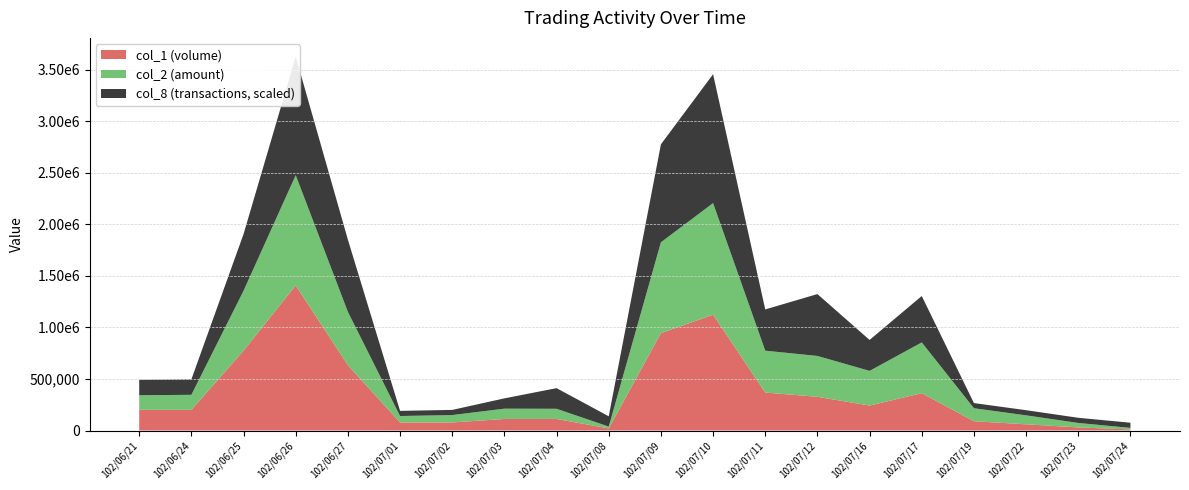

Reading right to left, list all the values displayed in this chart.

col_1 (volume): 102/07/24=10000	102/07/23=30000	102/07/22=60000	102/07/19=90000	102/07/17=362000	102/07/16=242000	102/07/12=327000	102/07/11=368000	102/07/10=1123000	102/07/09=944000	102/07/08=20000	102/07/04=112000	102/07/03=112000	102/07/02=78000	102/07/01=78000	102/06/27=633000	102/06/26=1407000	102/06/25=774000	102/06/24=200000	102/06/21=200000
col_2 (amount): 102/07/24=15400	102/07/23=43200	102/07/22=87000	102/07/19=126000	102/07/17=492080	102/07/16=336160	102/07/12=395970	102/07/11=406030	102/07/10=1081890	102/07/09=880820	102/07/08=17800	102/07/04=98680	102/07/03=99680	102/07/02=71760	102/07/01=62400	102/06/27=517210	102/06/26=1068720	102/06/25=580920	102/06/24=146040	102/06/21=142020
col_8 (transactions): 102/07/24=1	102/07/23=1	102/07/22=1	102/07/19=1	102/07/17=9	102/07/16=6	102/07/12=12	102/07/11=8	102/07/10=25	102/07/09=19	102/07/08=2	102/07/04=4	102/07/03=2	102/07/02=1	102/07/01=1	102/06/27=14	102/06/26=23	102/06/25=11	102/06/24=3	102/06/21=3